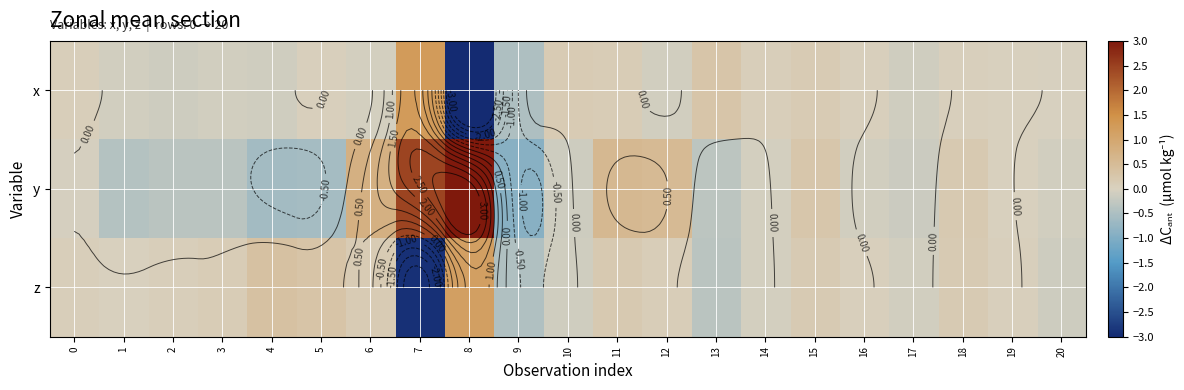

What is the approximate value of z at 11?

0.2